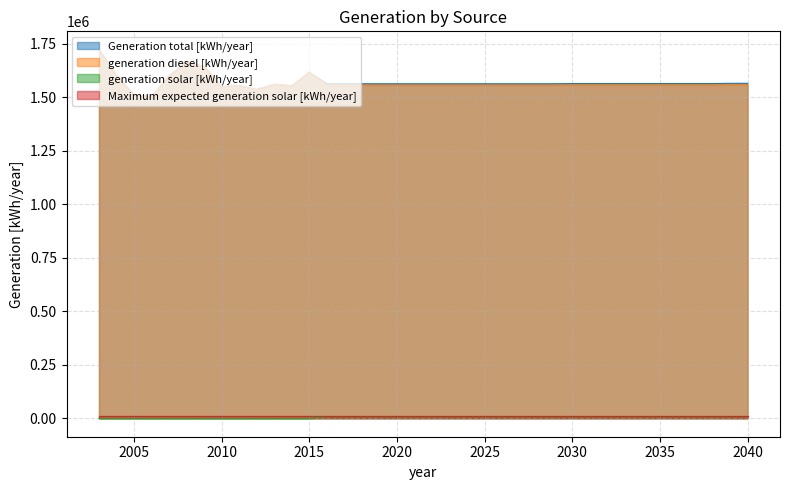

True or false: Generation total [kWh/year] and generation solar [kWh/year] cross at least once.

False